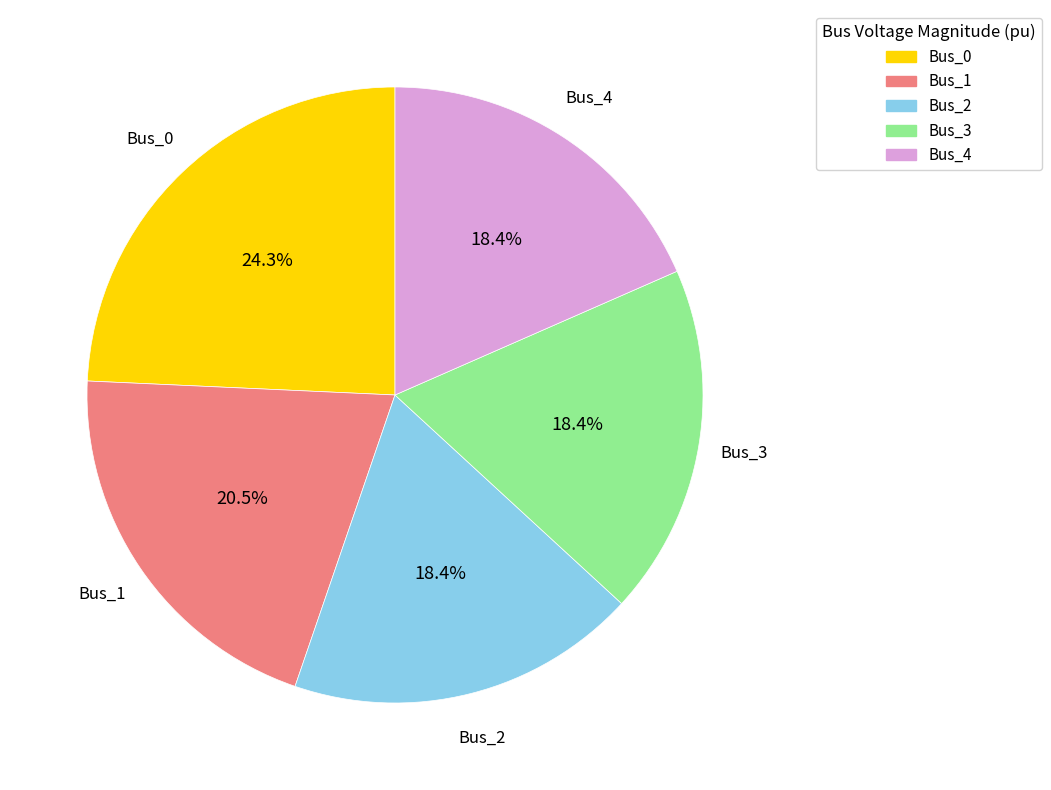

How many segments does this pie chart have?

5